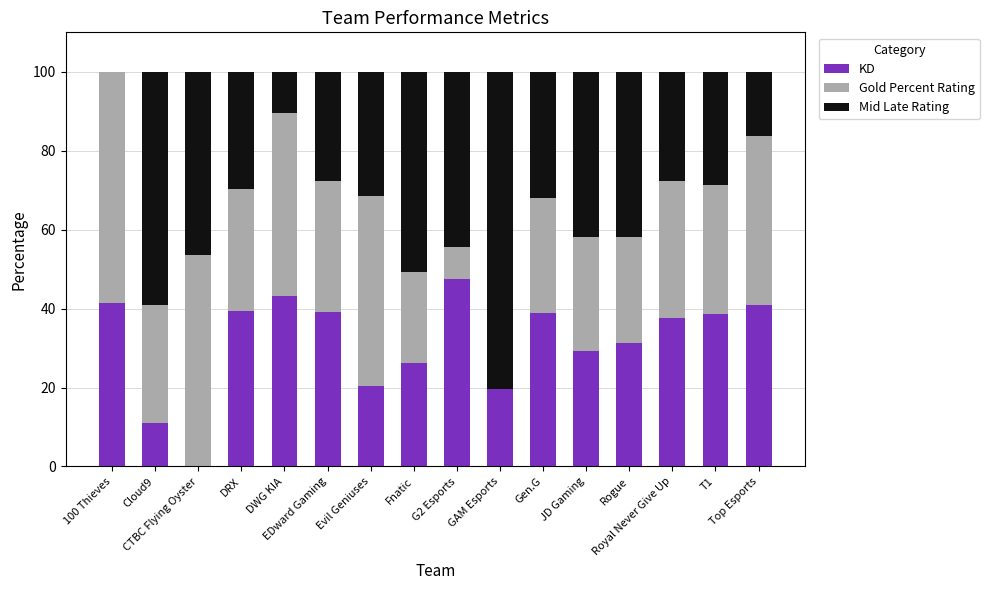

What is the highest value of the KD series?

47.6